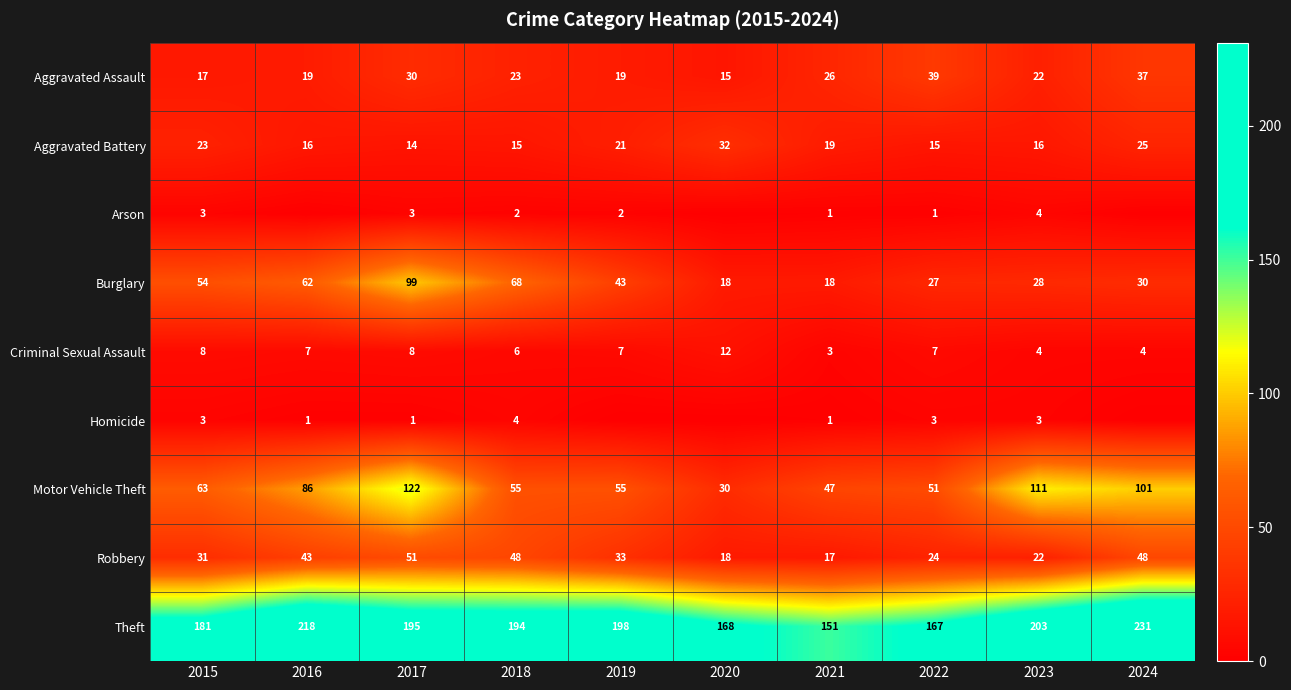

At 2017, list the series in order from smallest to largest.

Homicide, Arson, Criminal Sexual Assault, Aggravated Battery, Aggravated Assault, Robbery, Burglary, Motor Vehicle Theft, Theft